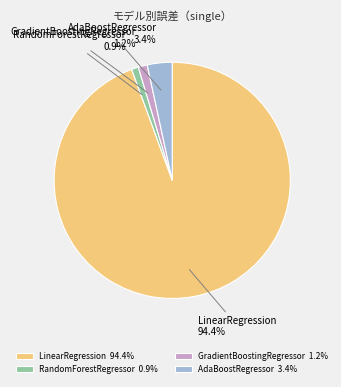

To the nearest percent, what is the average slice percentage?

25%